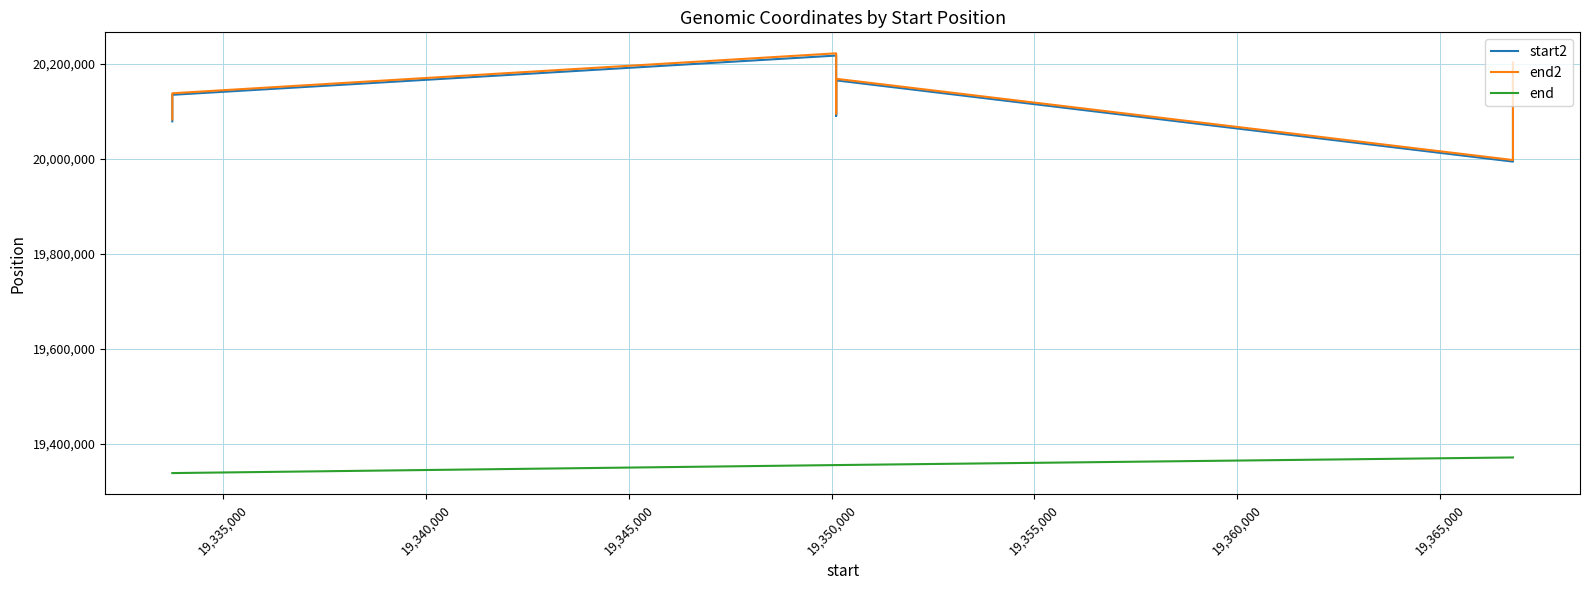

How many values in the end series exceed 19354857?

2